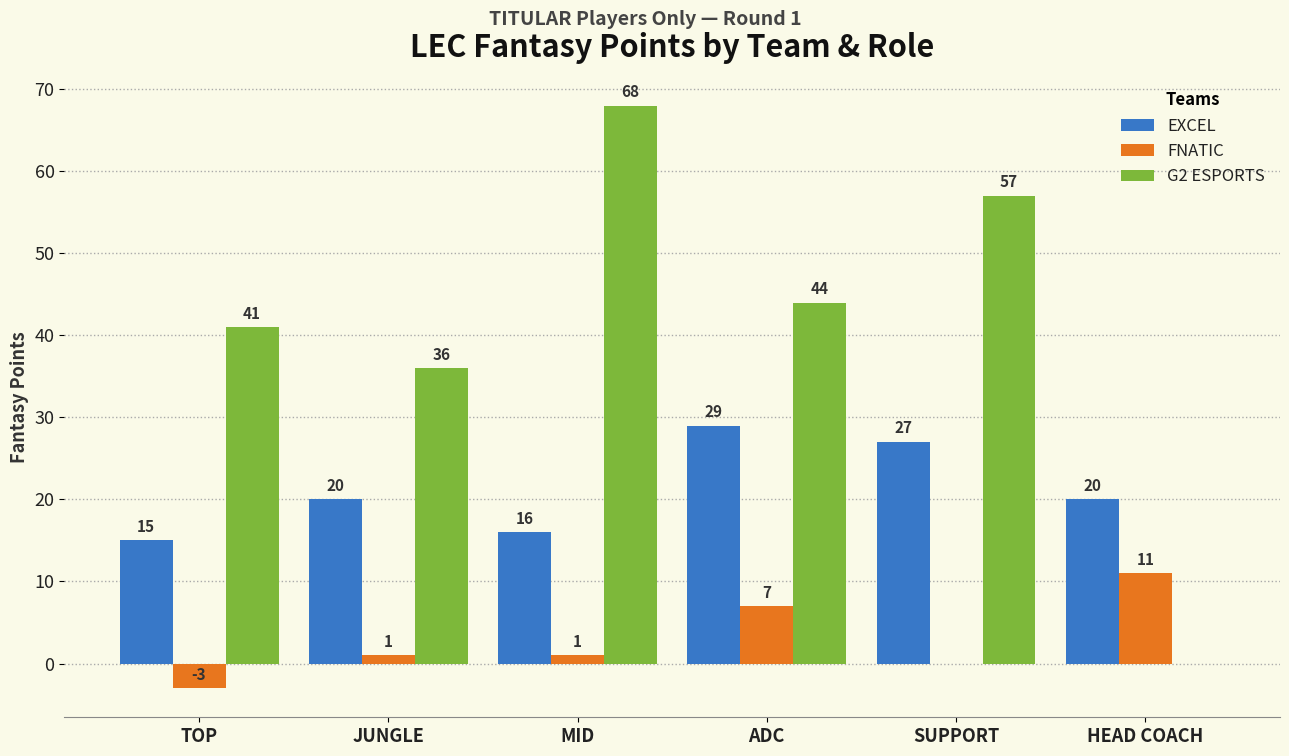

The FNATIC series shows 0 at SUPPORT. True or false?

True